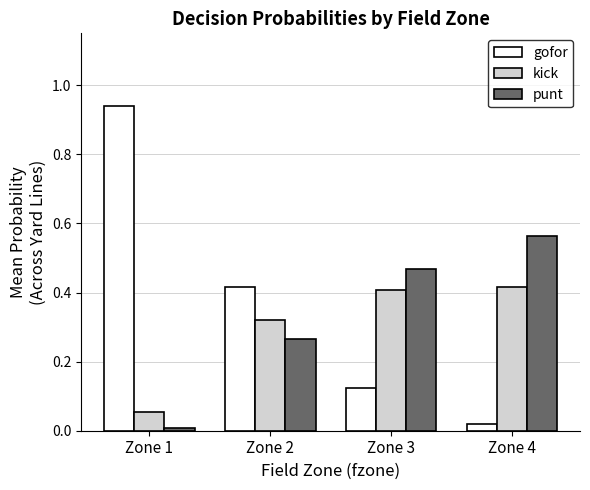

The punt series shows 0.3 at Zone 3. True or false?

False